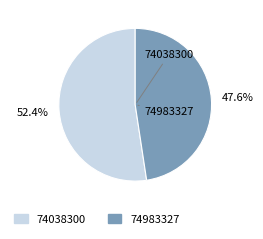

Which slice is the smallest?

74983327